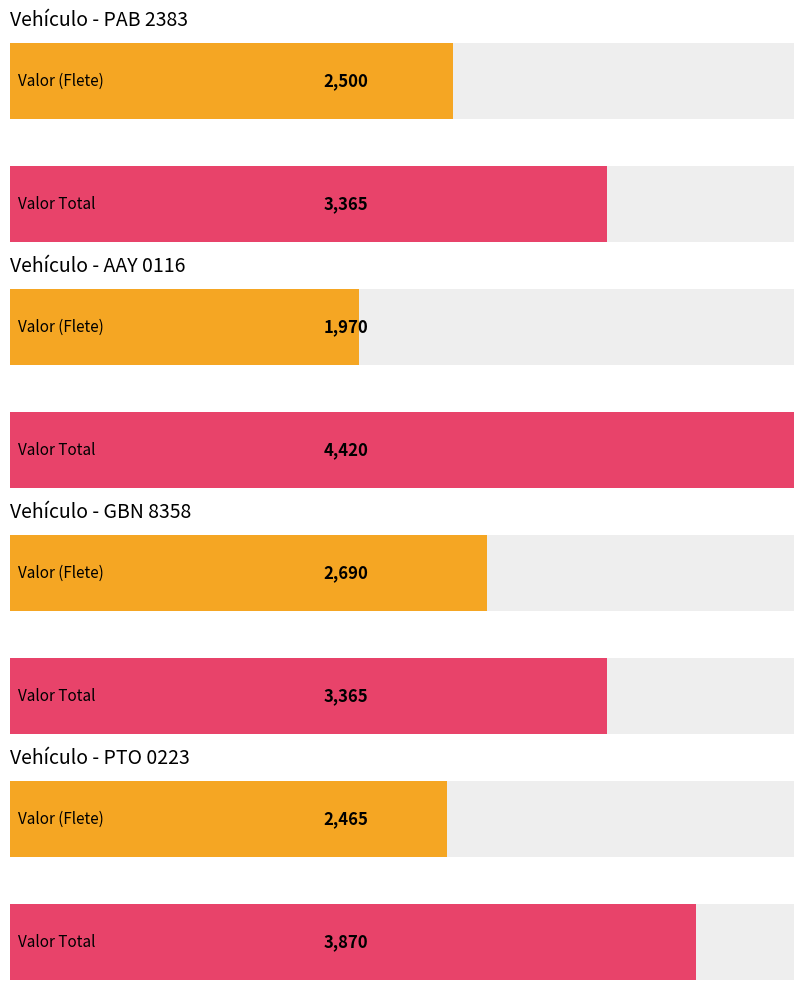

What is the ratio of the value at GBN 8358 Valor total to the value at AAY 0116 Valor?

1.7